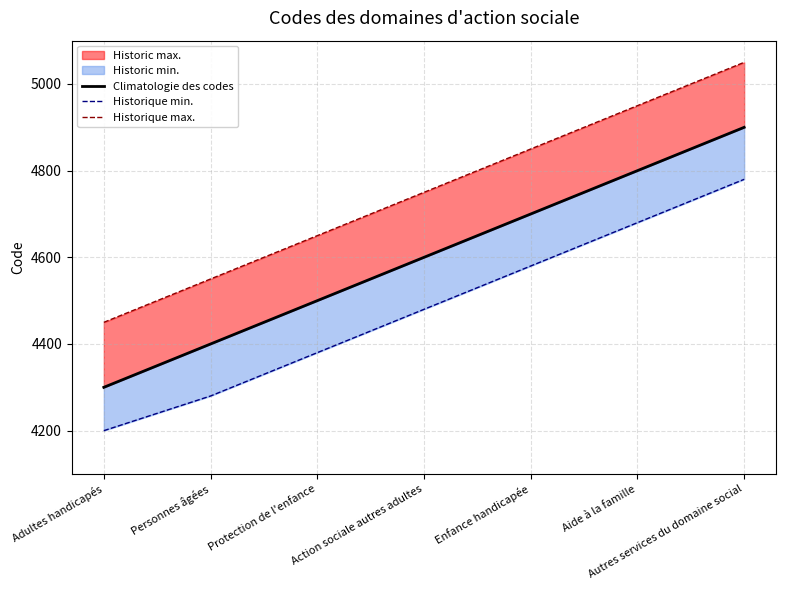

True or false: Historique min. and Climatologie des codes cross at least once.

False